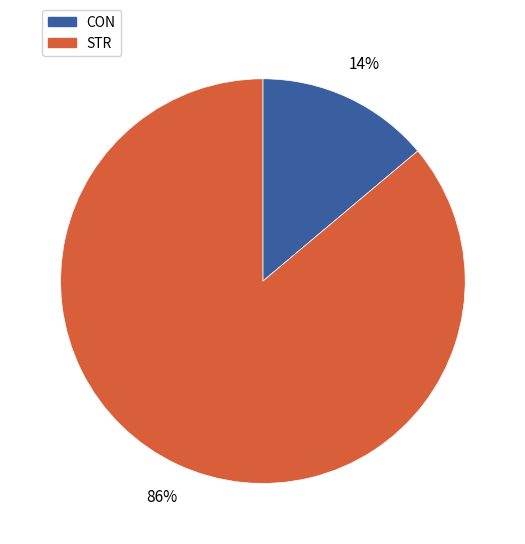

Count the number of slices in the pie.

2